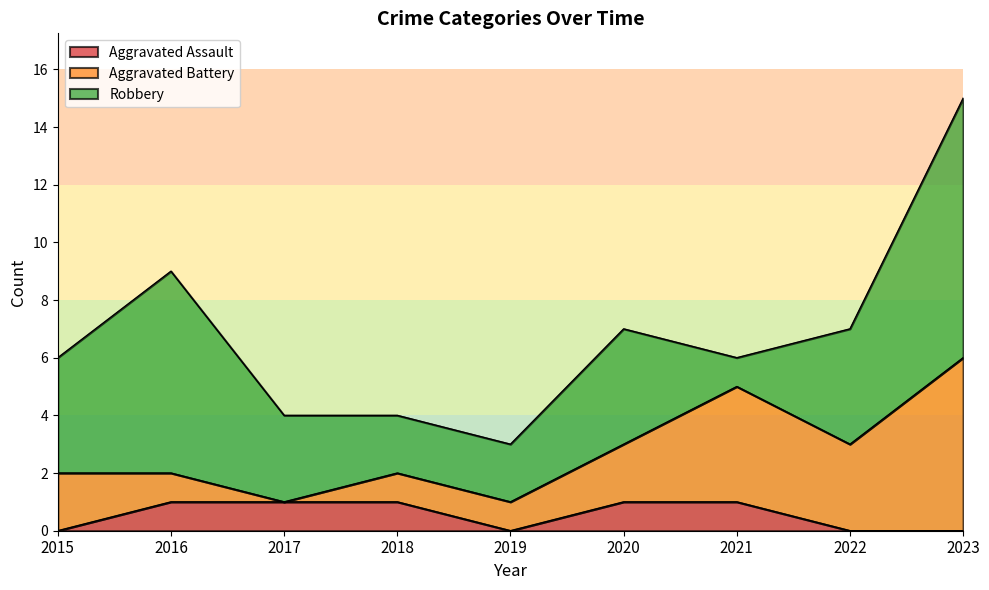

The value of Aggravated Assault at 2022 is 0. True or false?

False